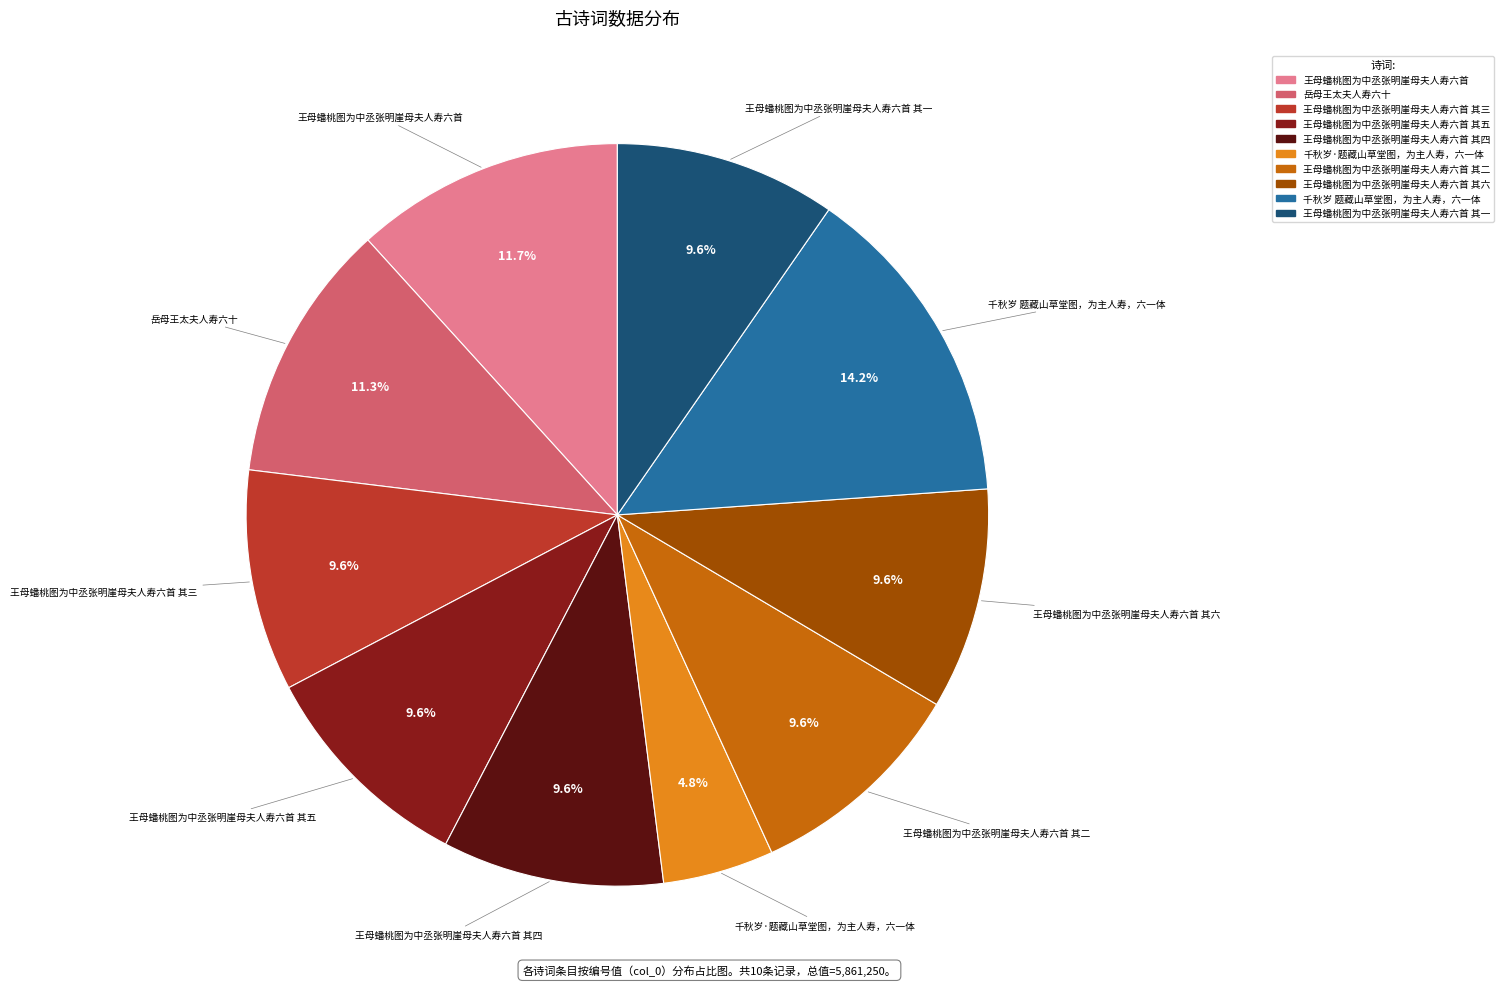

Is there a majority slice in this chart?

No